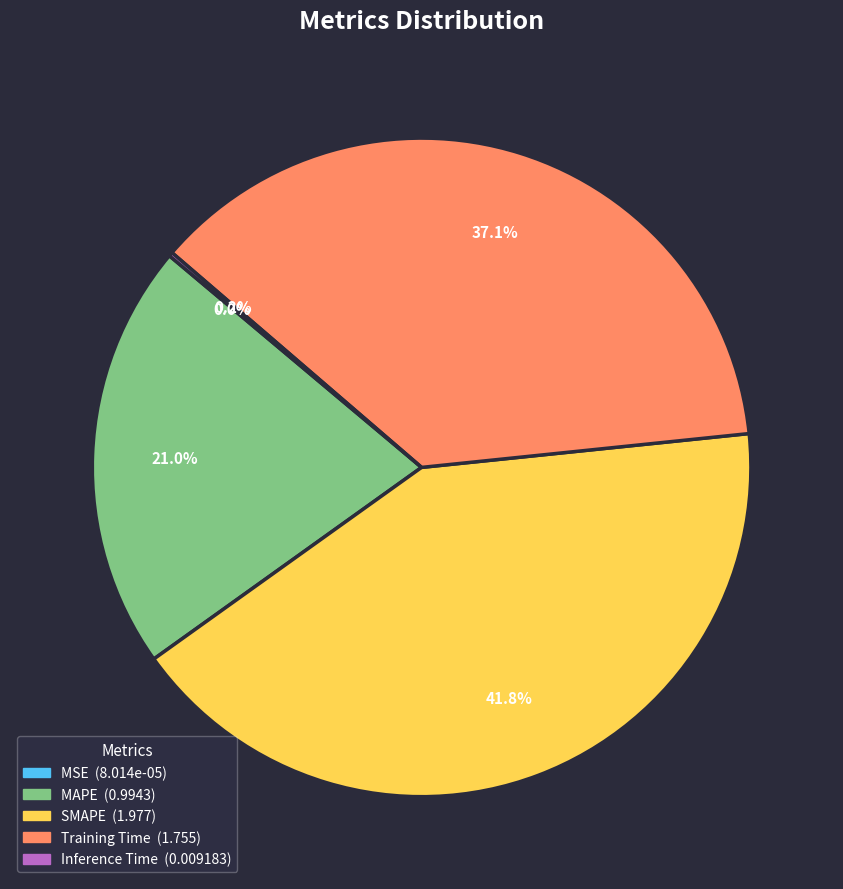

True or false: Training Time accounts for 29% of the total.

False